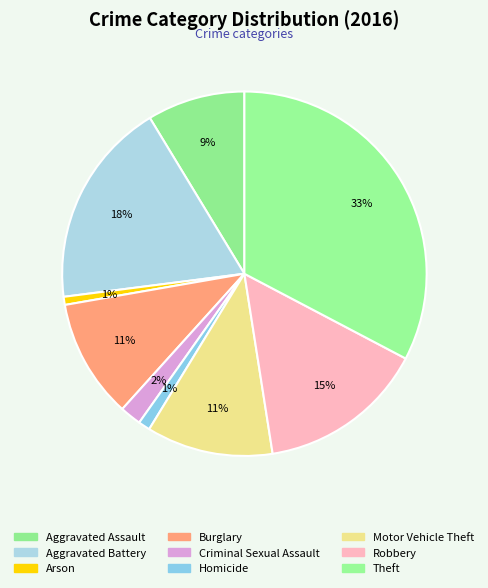

Rank the categories by value from highest to lowest.

Theft, Aggravated Battery, Robbery, Motor Vehicle Theft, Burglary, Aggravated Assault, Criminal Sexual Assault, Homicide, Arson